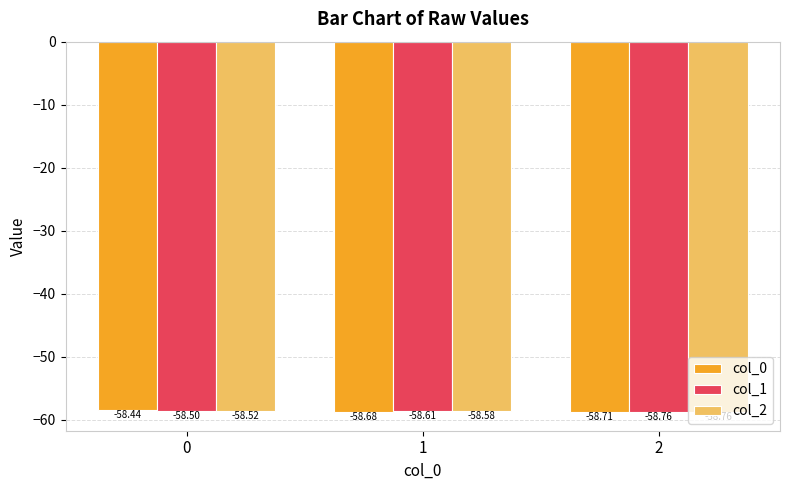

What is the sum of all col_0 values?

-175.8